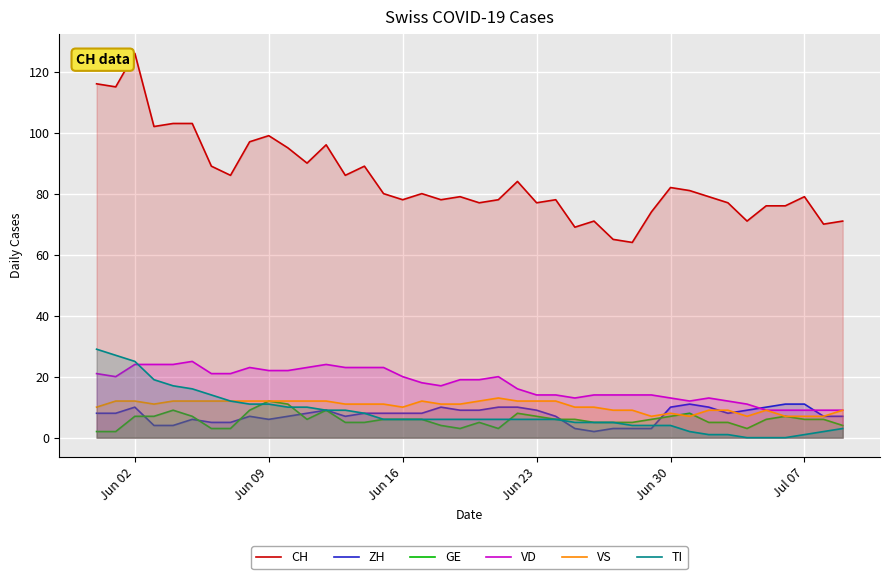

How many distinct data groups are displayed?

6